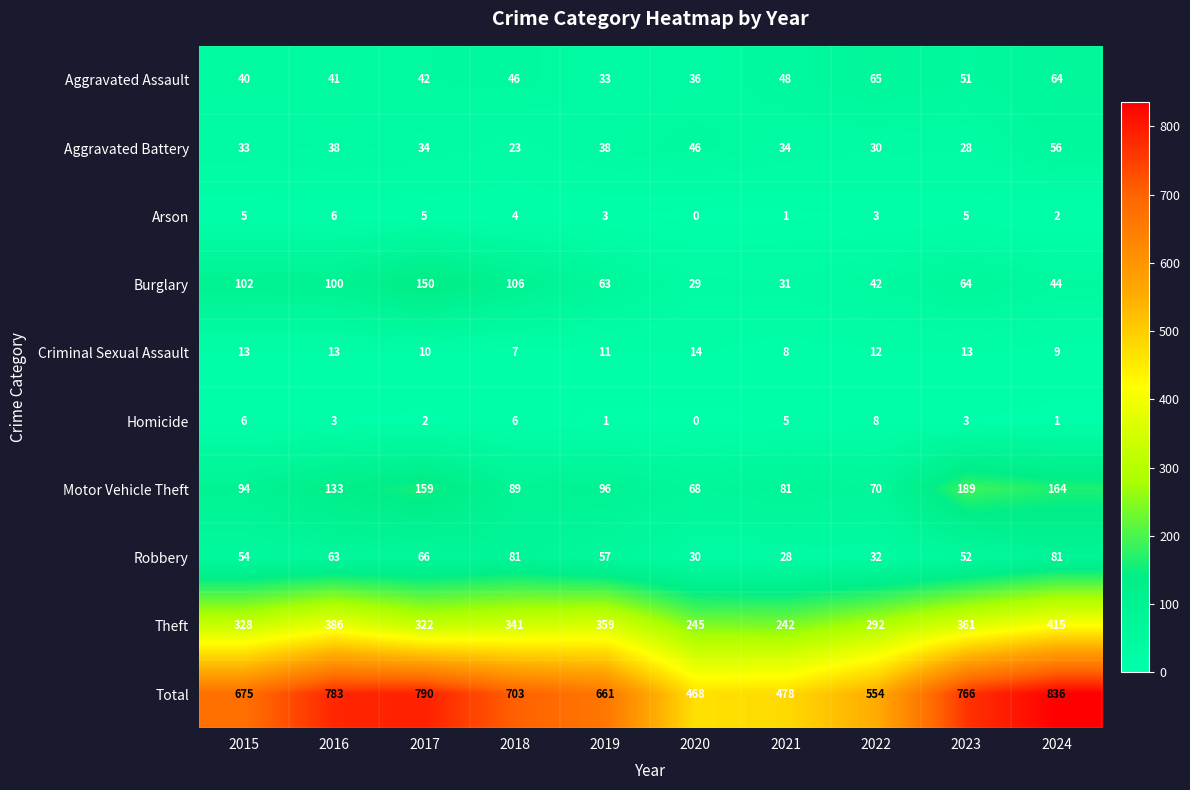

At how many categories does at least one series exceed 406?

10